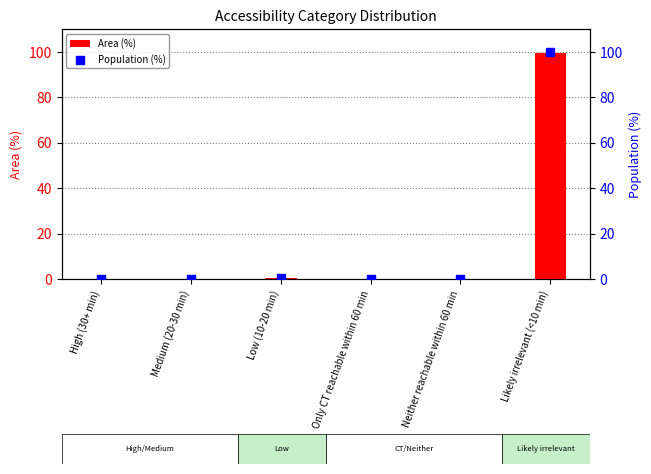

Which series contains the highest Y value?

Population (%)